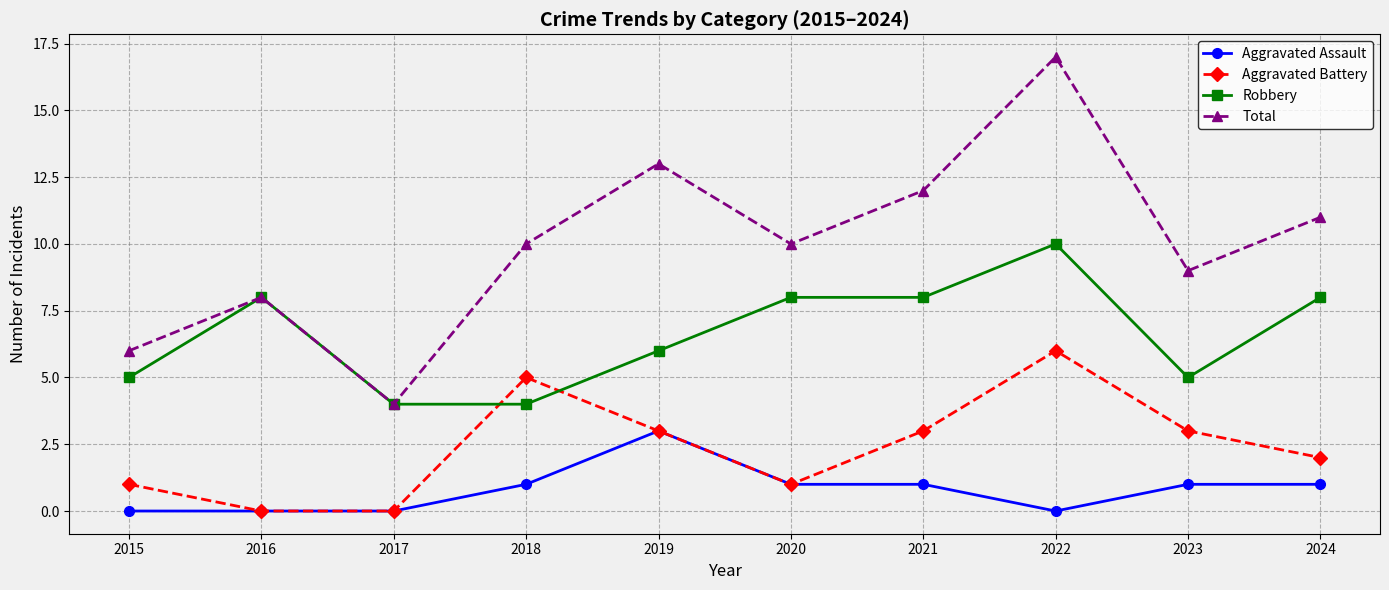

What is the value of the Robbery point at the 9th from the left?

5